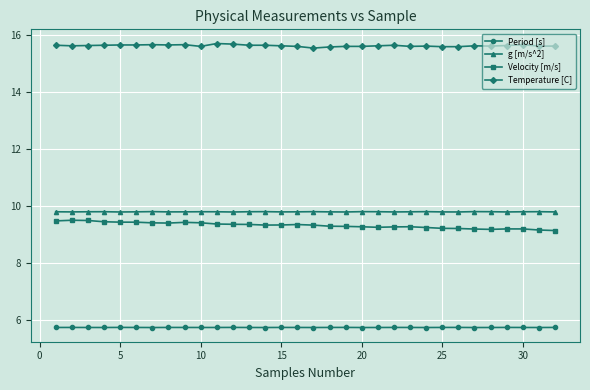

How many g [m/s^2] values are between 9 and 10?

32